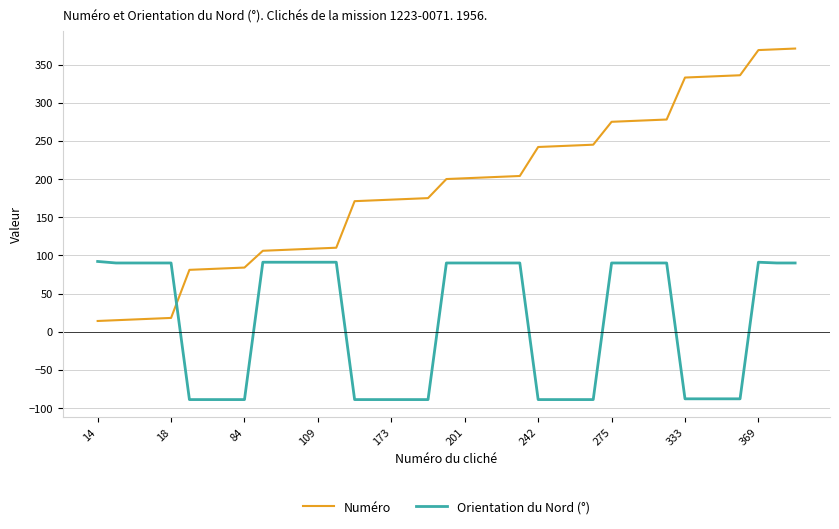

What is the maximum value shown in the chart?

371